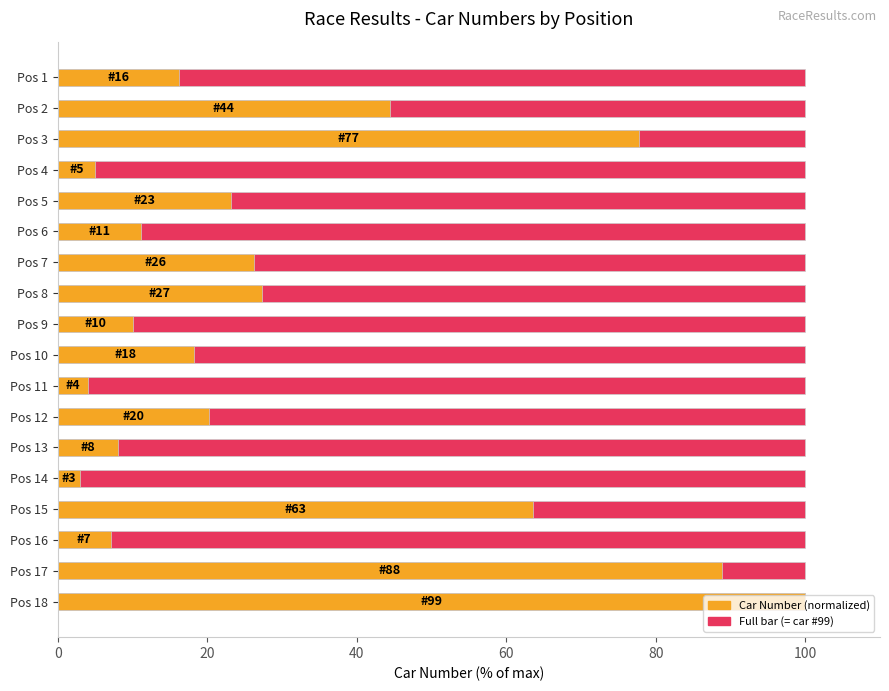

At which category does the chart reach its peak across all series?

Pos 18